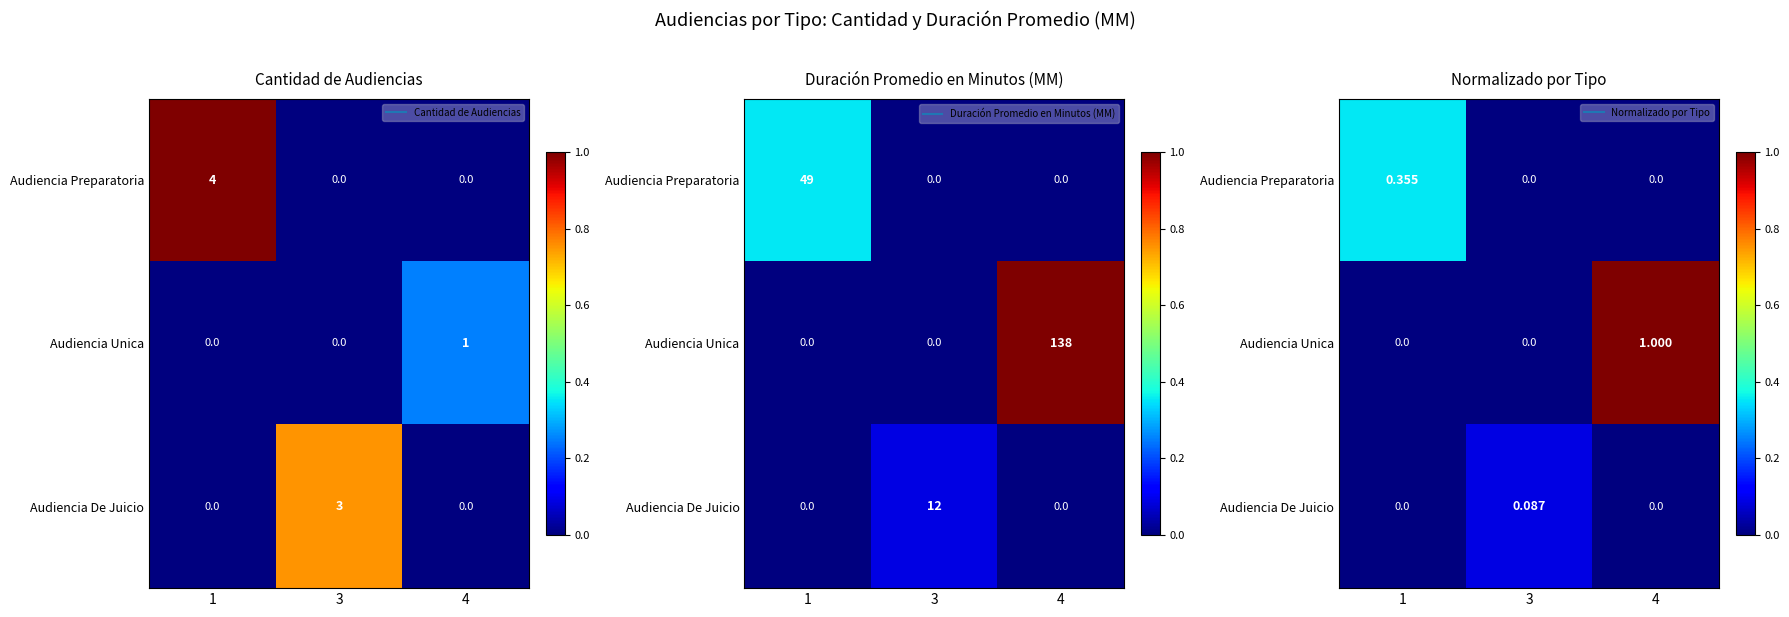

Which series changed the most between 1 and 3?

Audiencia Preparatoria